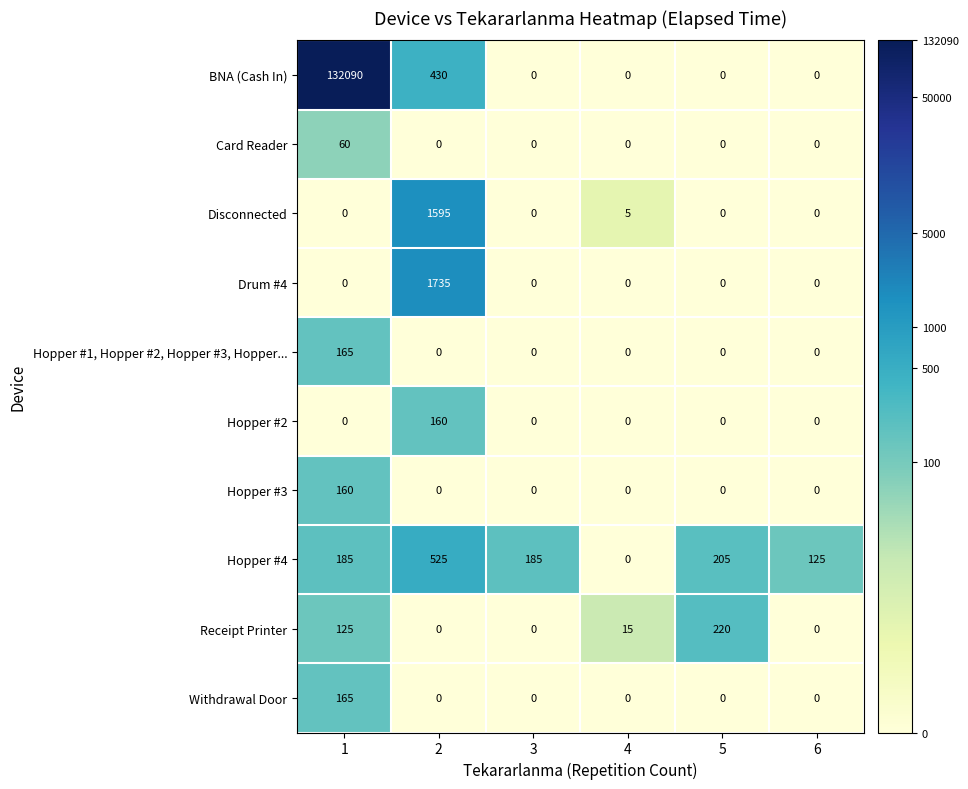

What is the sum of all Hopper #4 values?

1225